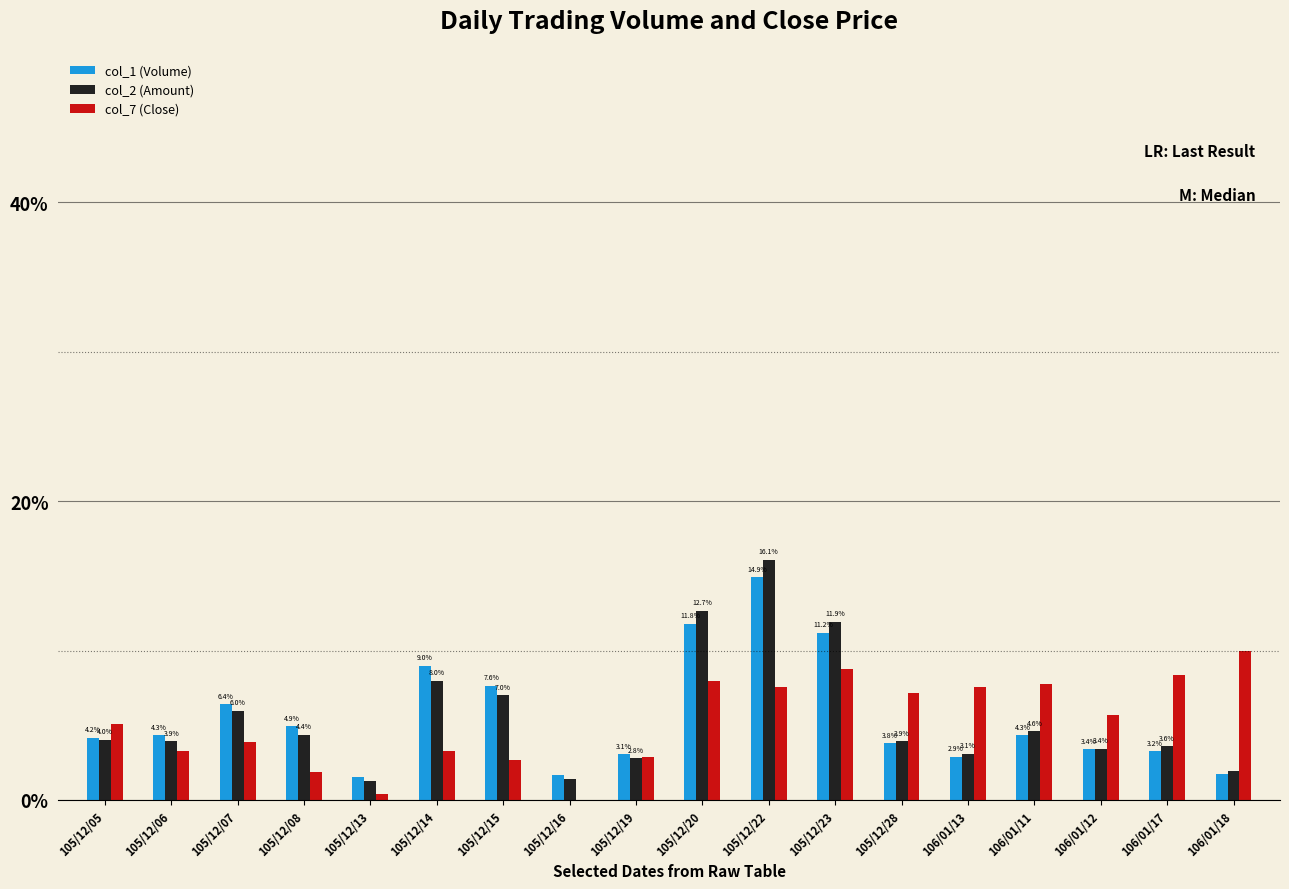

How many series are shown in this chart?

3